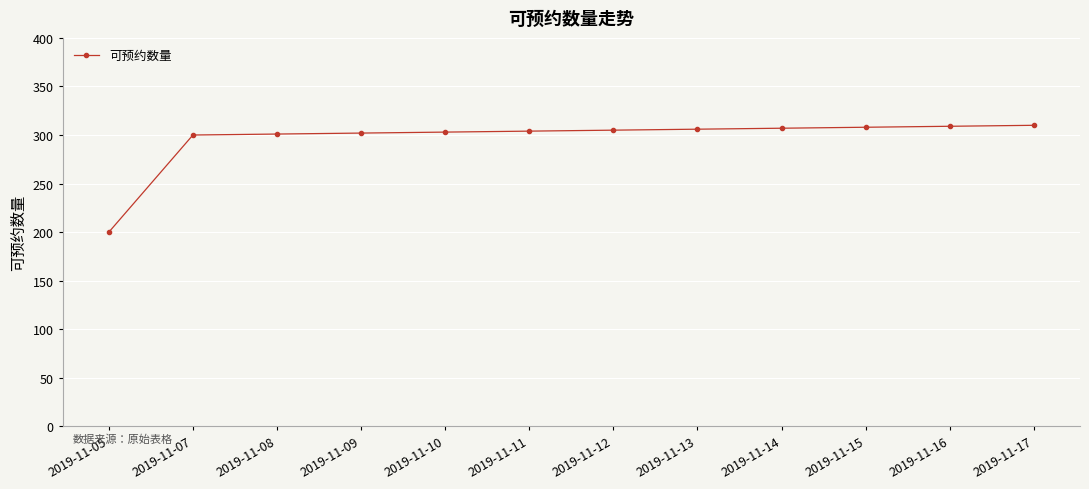

What is the sum of the values at 2019-11-07 and 2019-11-12?

605